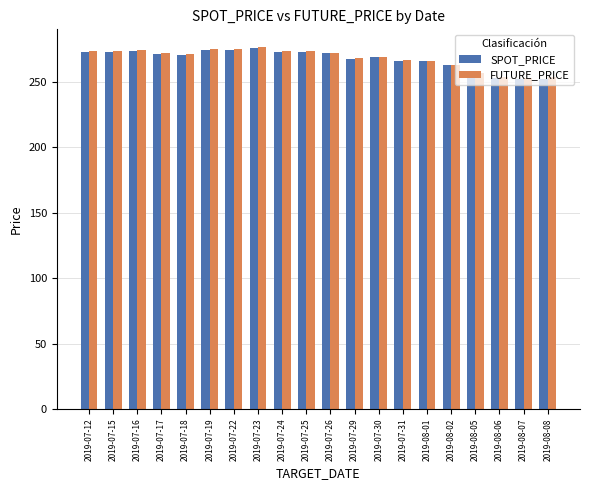

Read the FUTURE_PRICE value at 2019-07-25.

273.8